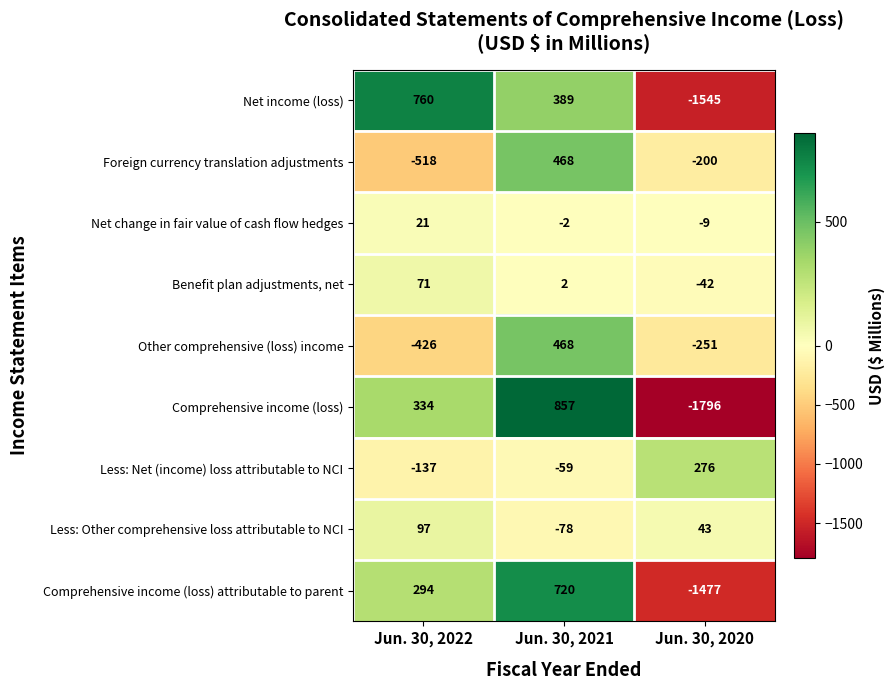

How many values in Less: Net (income) loss attributable to NCI are above zero?

1